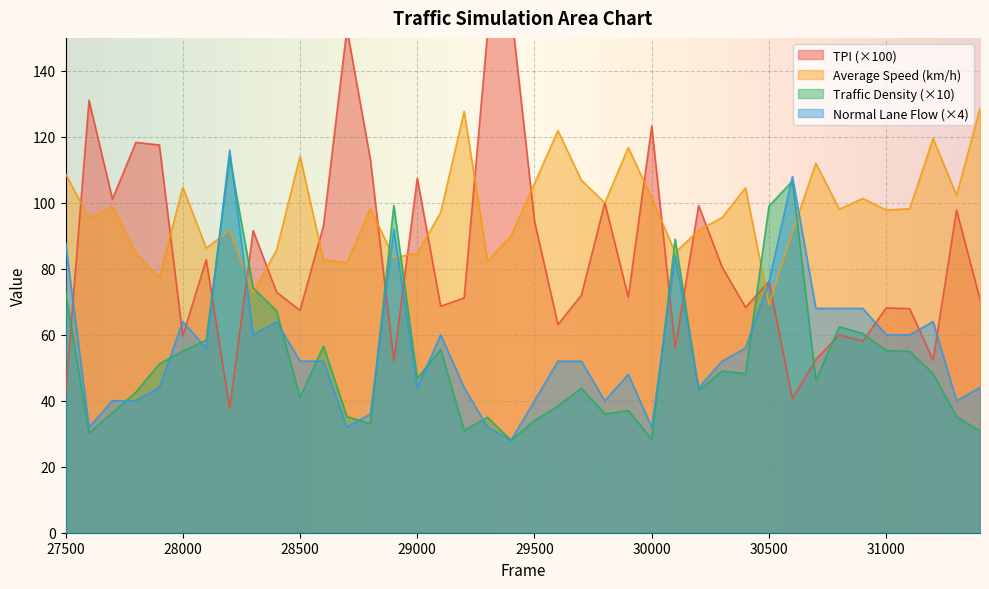

At which label does TPI reach its minimum?

28200